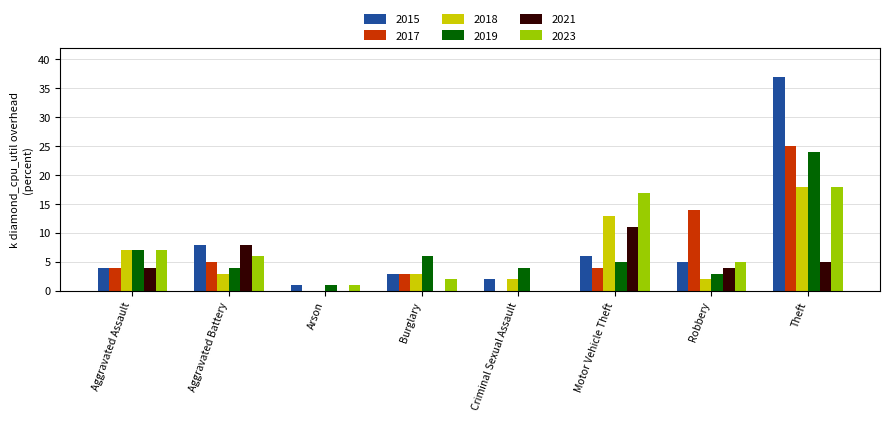

Count the number of categories in the chart.

8